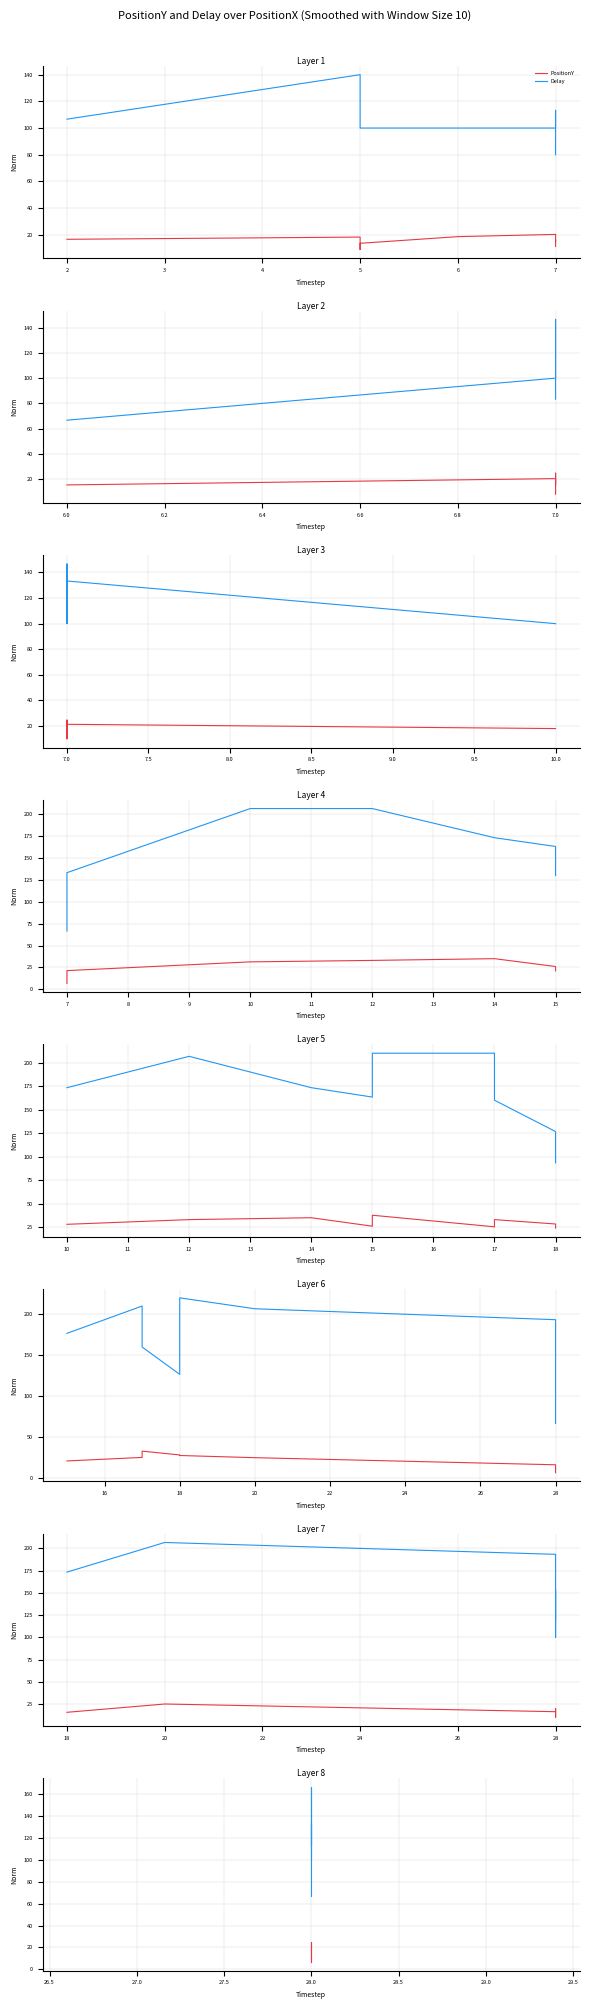

List the series in order of their overall mean, lowest first.

PositionY, Delay